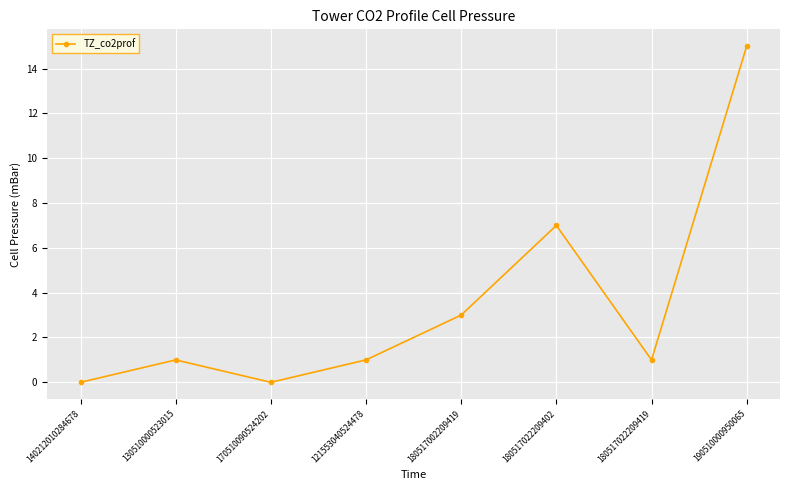

What is the sum of the values at 180517002209419 and 190510000950065?

18